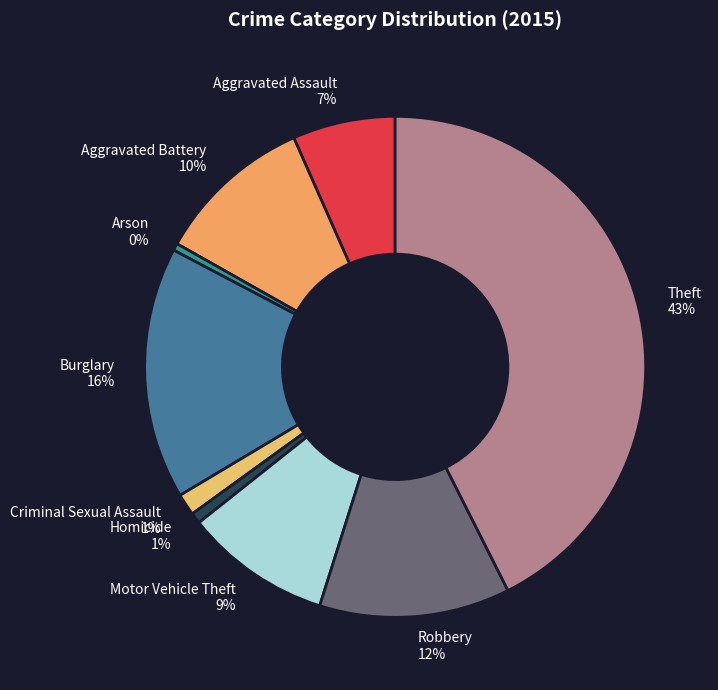

Does any single category account for the majority?

No